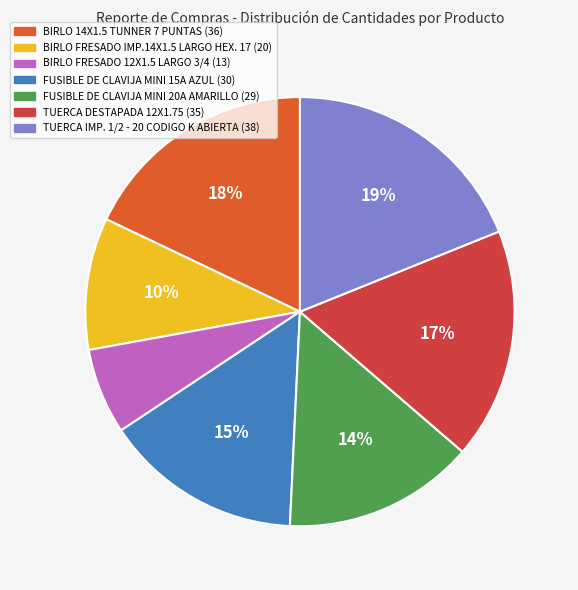

Which category has the biggest portion of the pie?

TUERCA IMP. 1/2 - 20 CODIGO K ABIERTA